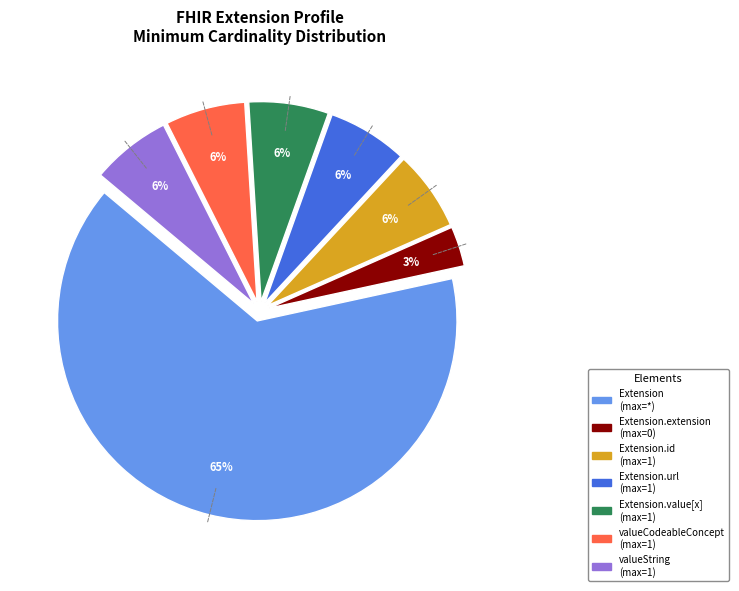

To the nearest percent, what is the average slice percentage?

14%